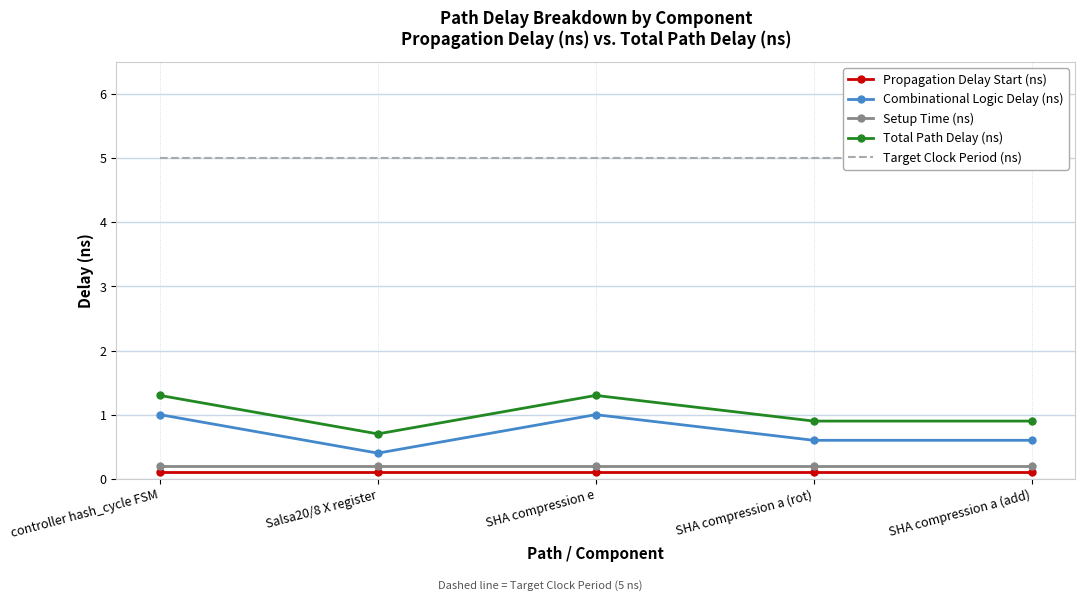

True or false: Combinational Logic Delay (ns) and Propagation Delay Start (ns) cross at least once.

False